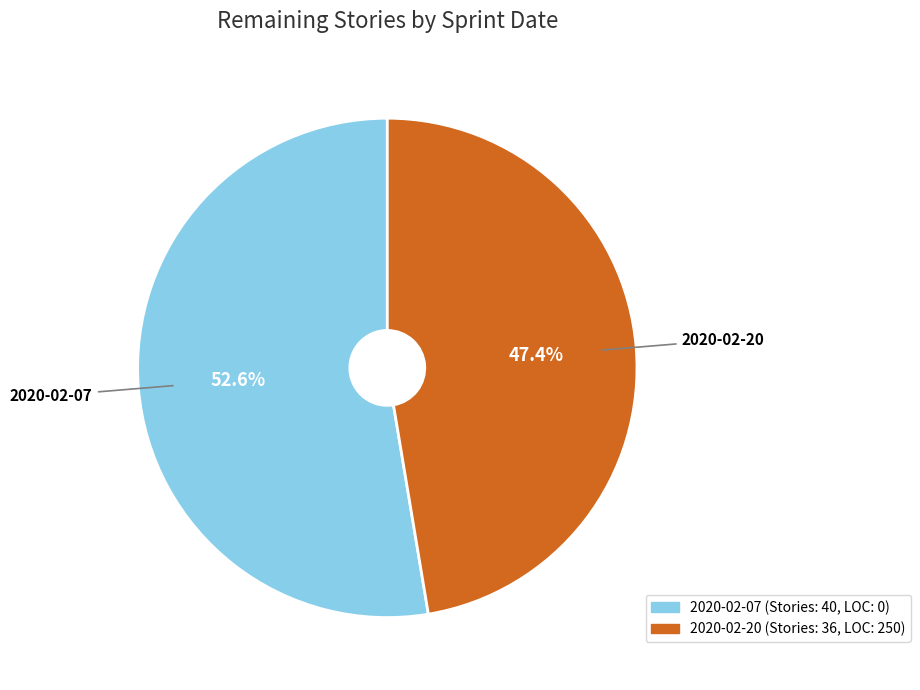

Is there a majority slice in this chart?

Yes